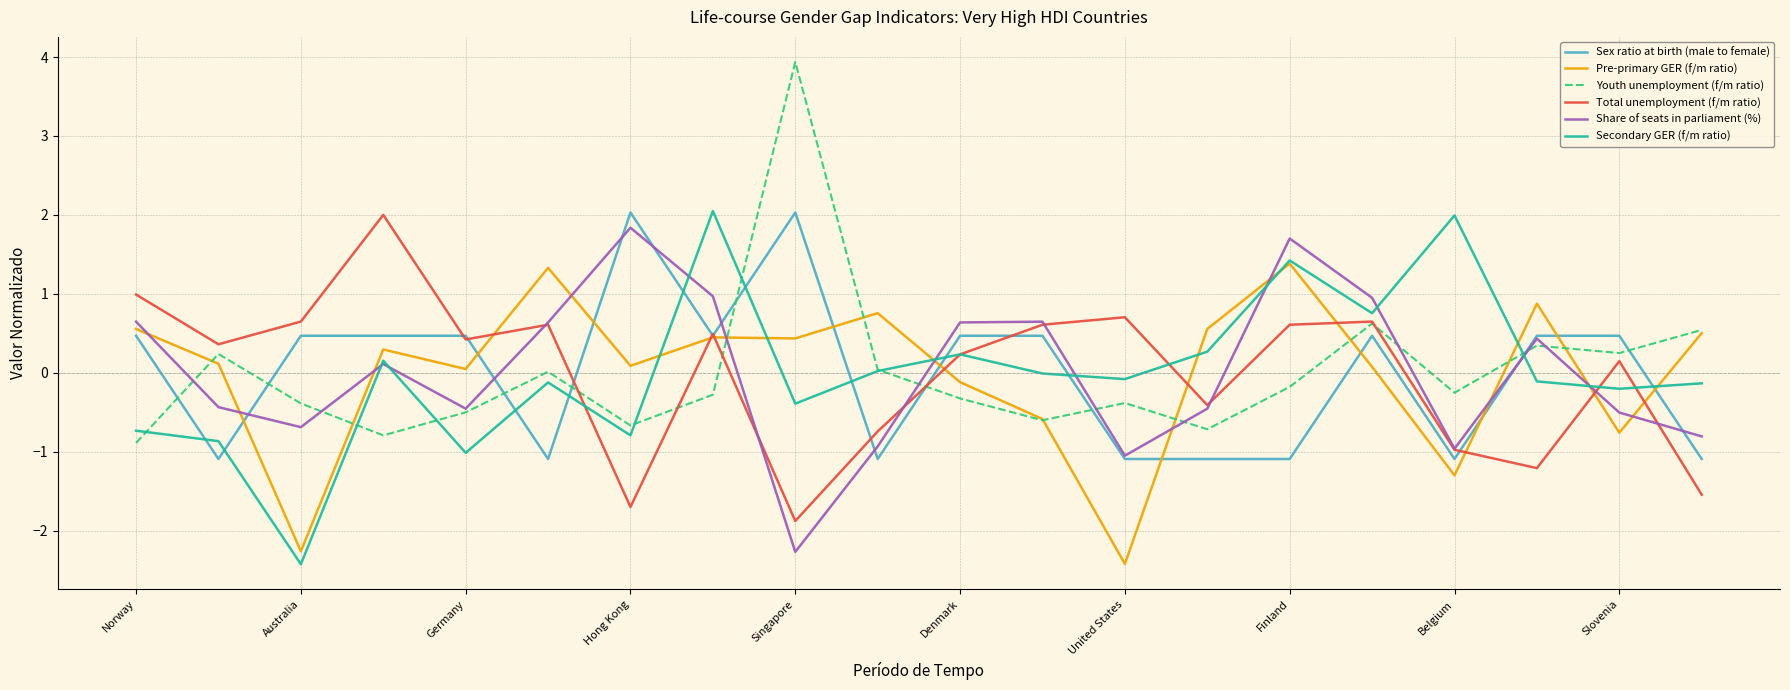

Which series has the widest spread of values?

Youth unemployment (f/m ratio)